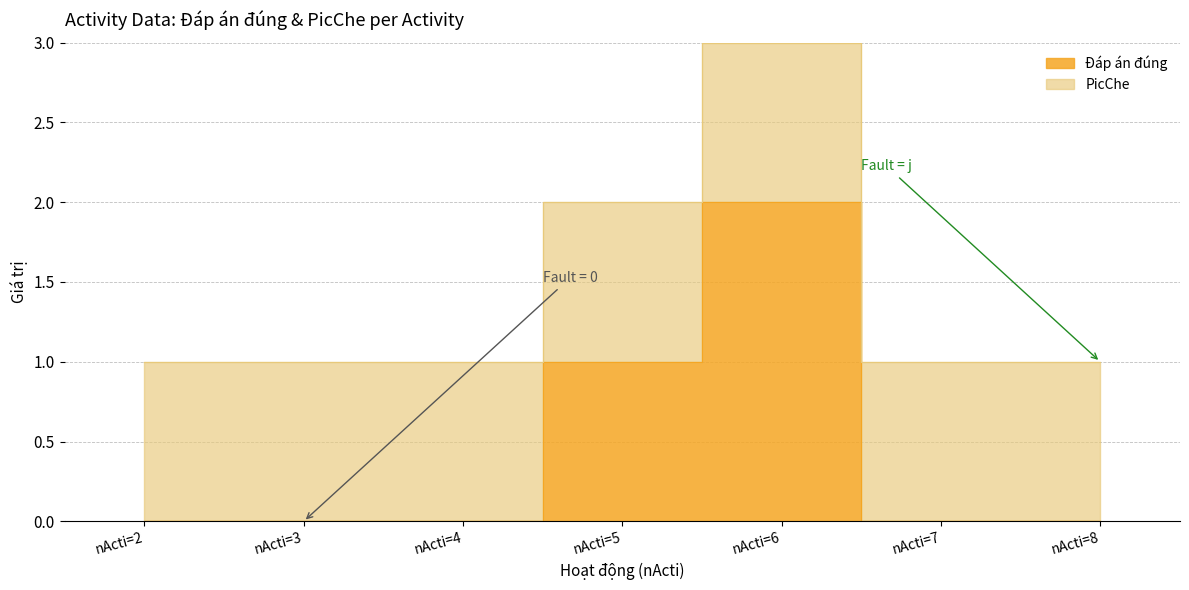

How many values are between 0 and 1?

6